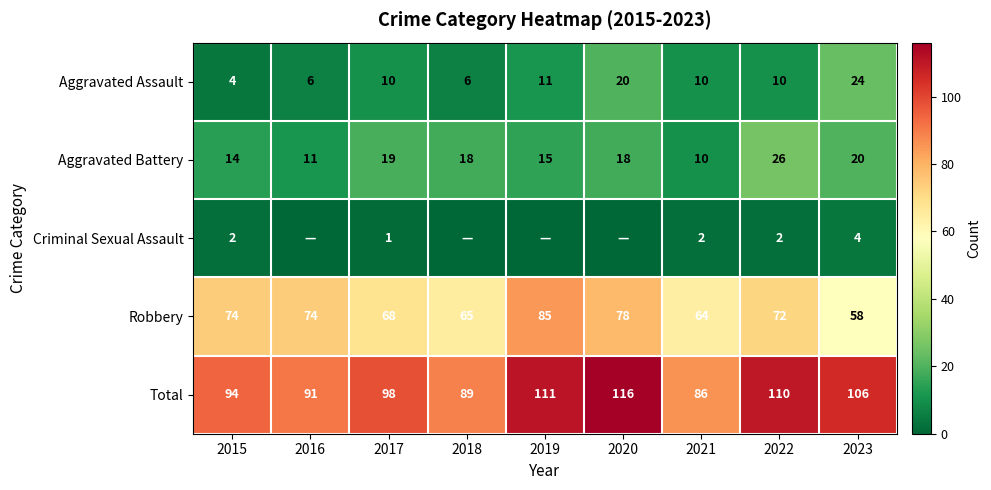

At which category does the chart reach its peak across all series?

2020